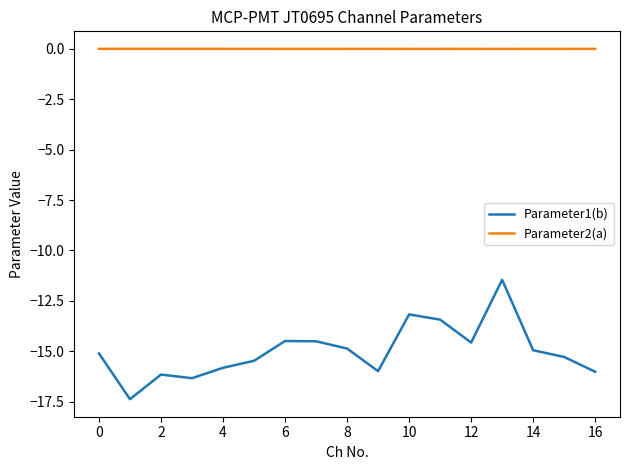

What is the smallest value displayed?

-17.4